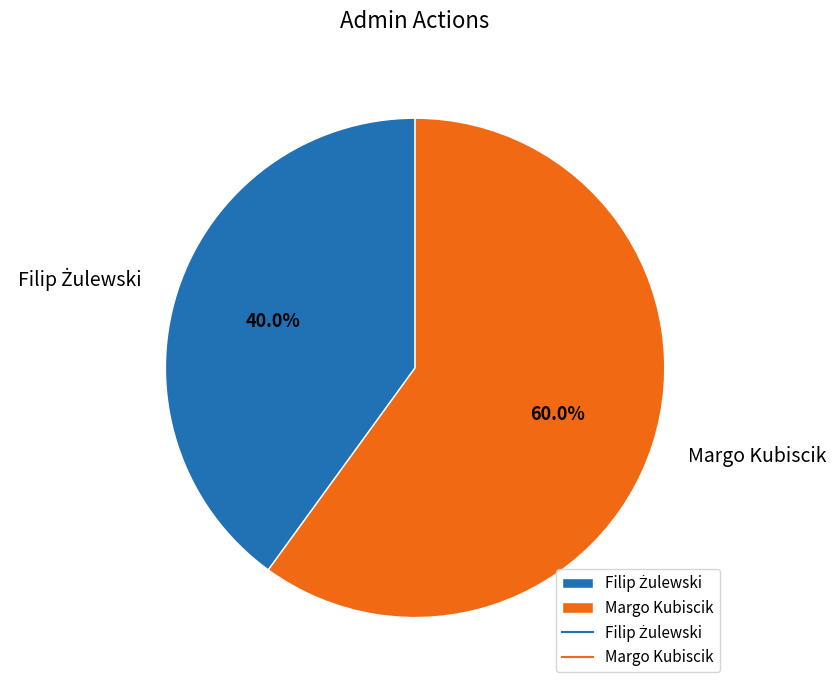

What is the majority slice?

Margo Kubiscik